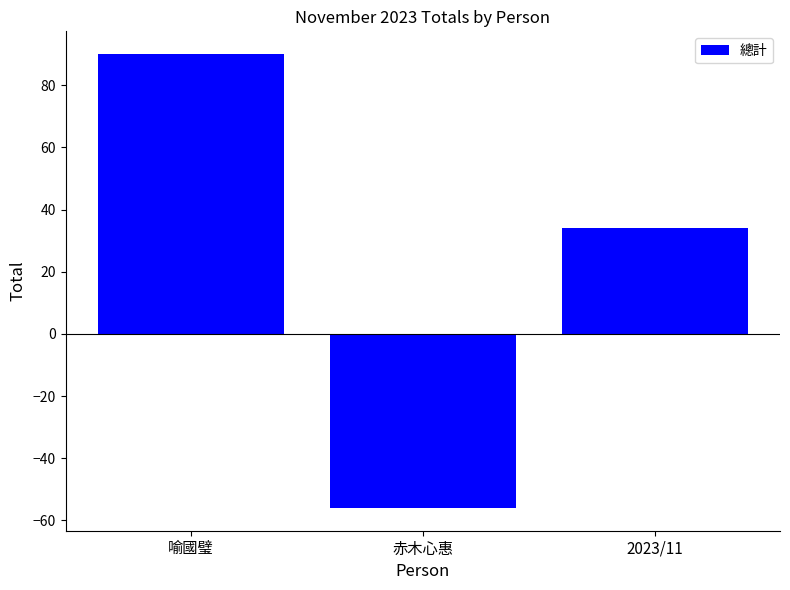

What is the label of the 1st bar from the right?

2023/11